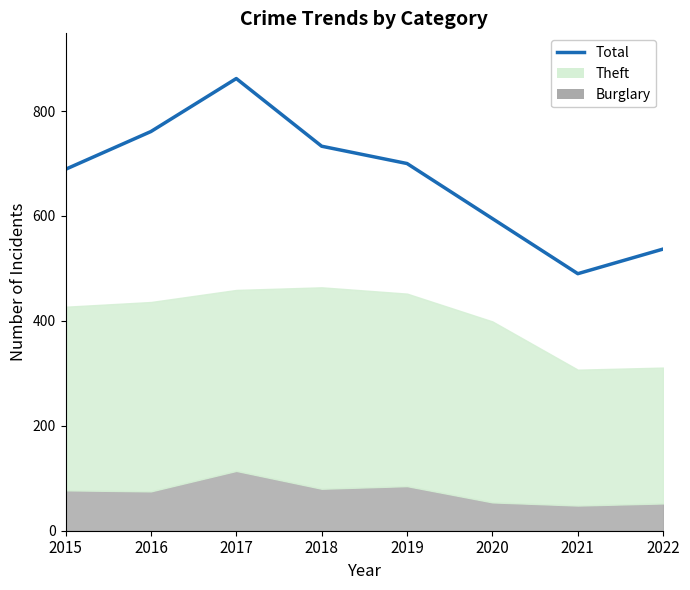

Rank the categories by value from highest to lowest.

2017, 2016, 2018, 2019, 2015, 2020, 2022, 2021